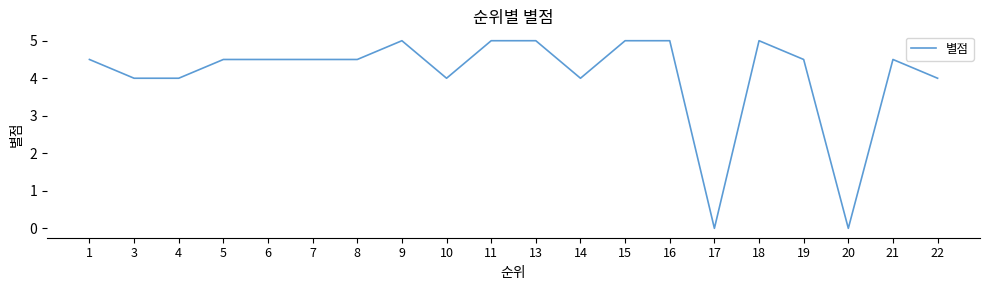

How many lines are shown in the chart?

1